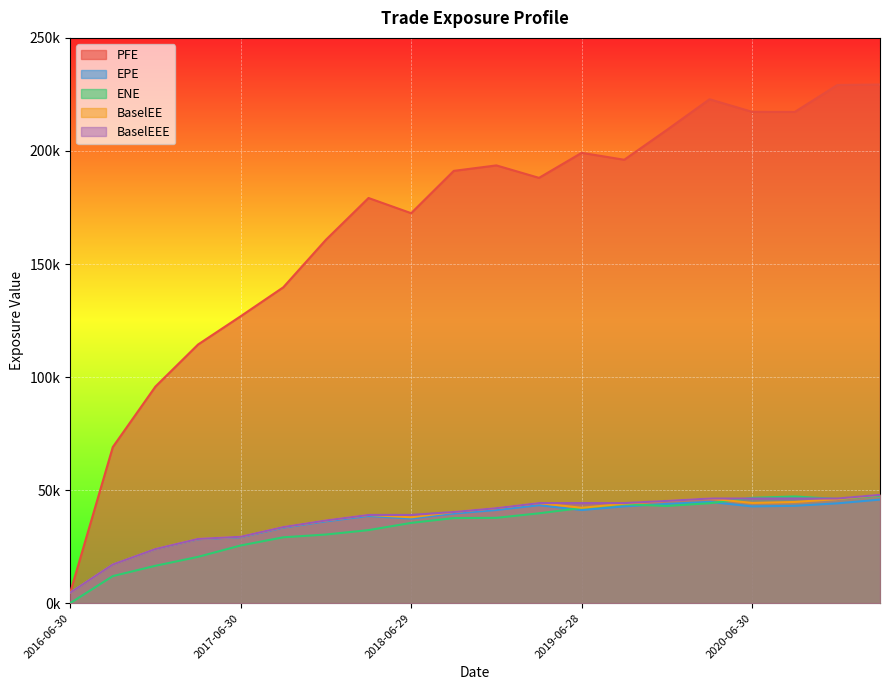

Does the chart display data point markers on the line(s)?

No